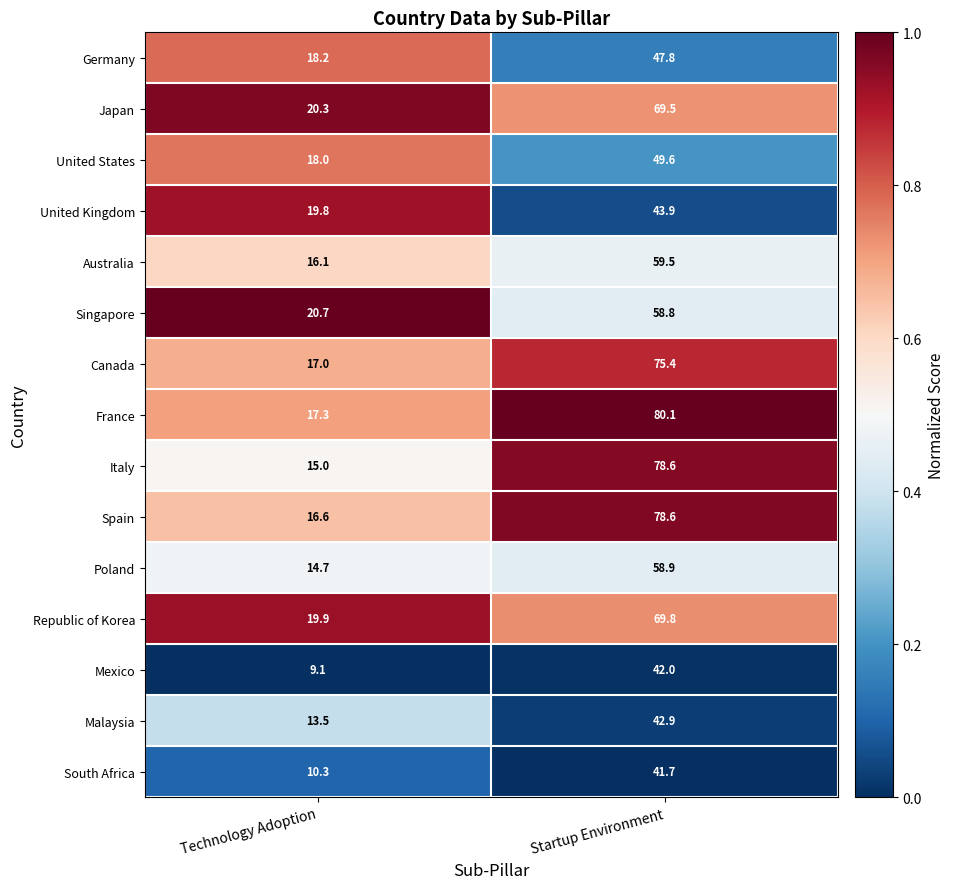

What is the difference between the highest and lowest values at Startup Environment?

38.4